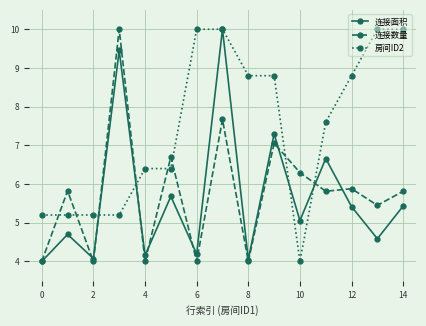

What is the average value of the 房间ID2 series?

7.4